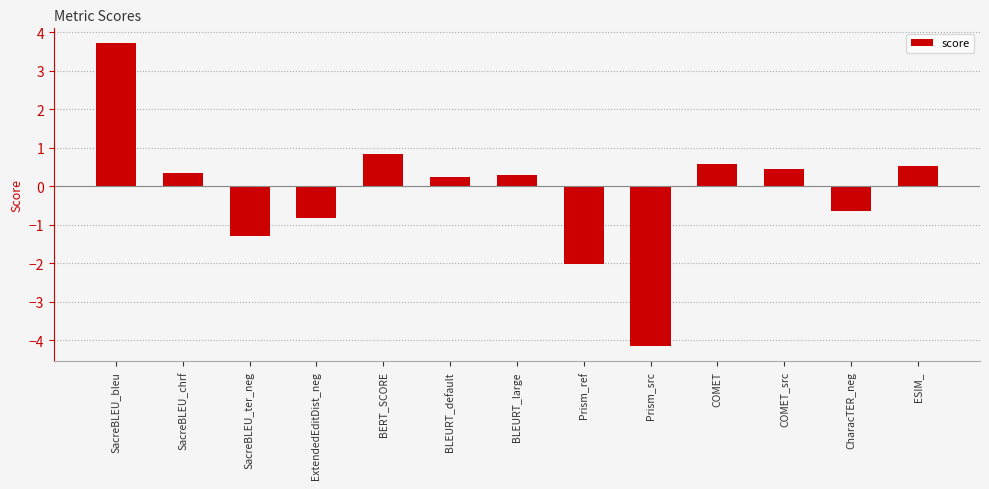

What is the change in value from SacreBLEU_ter_neg to ExtendedEditDist_neg?

+0.5